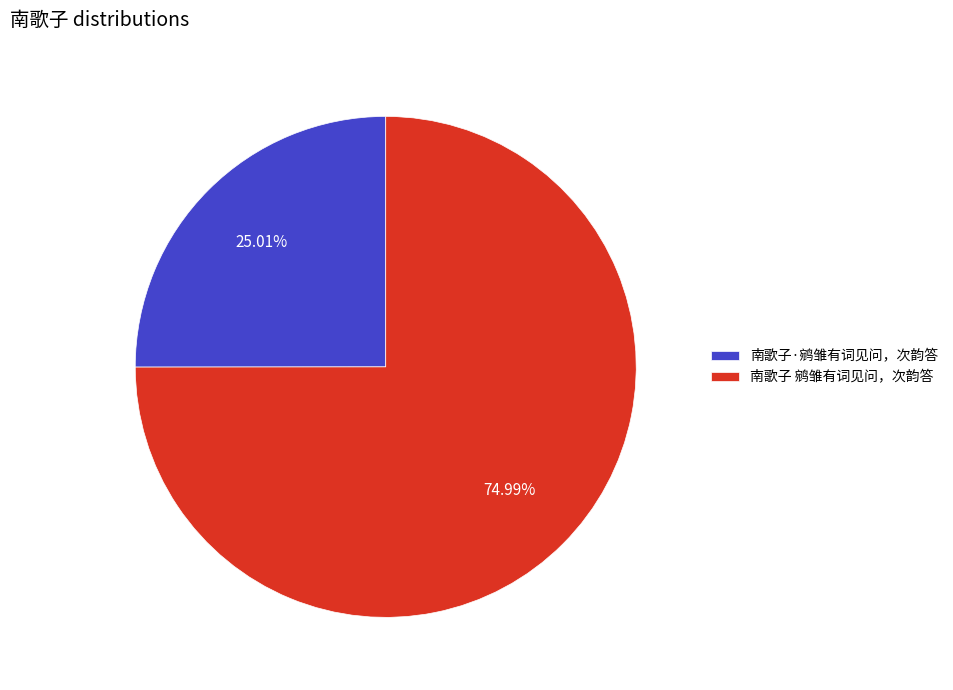

Which slice is the smallest?

南歌子·鹓雏有词见问，次韵答